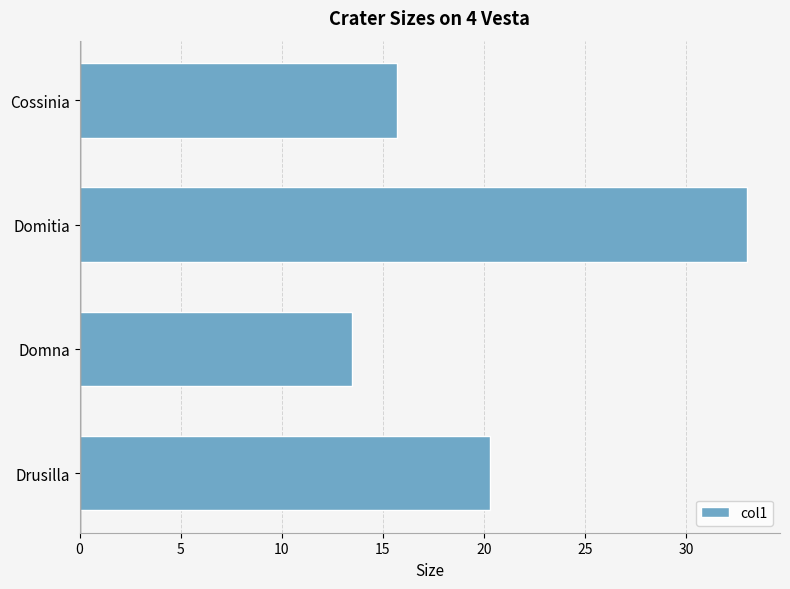

Is it true that the value at Cossinia is 27.0?

False